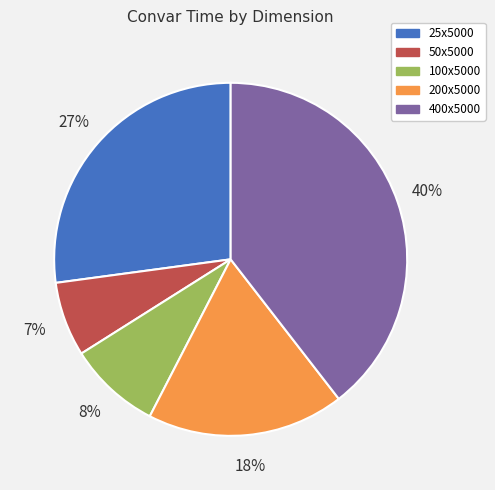

How many slices are in this pie chart?

5